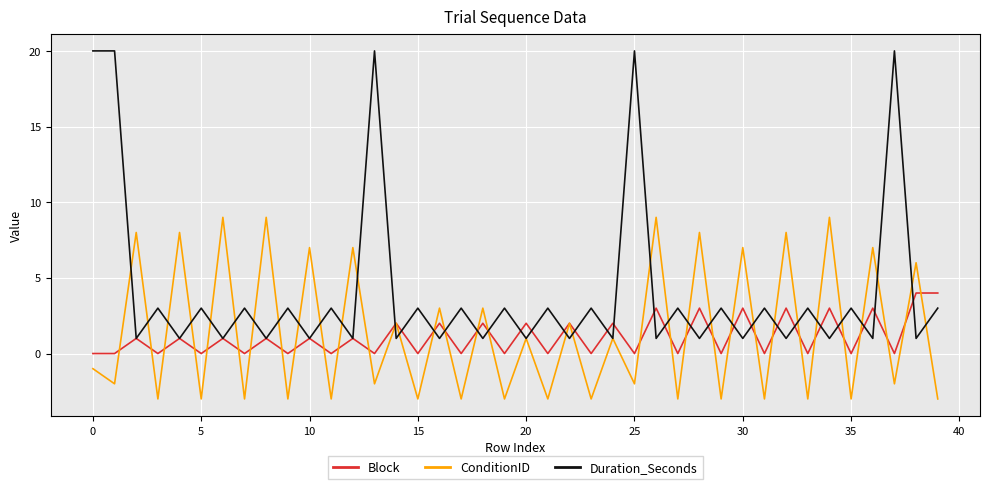

What is the greatest value displayed?

20